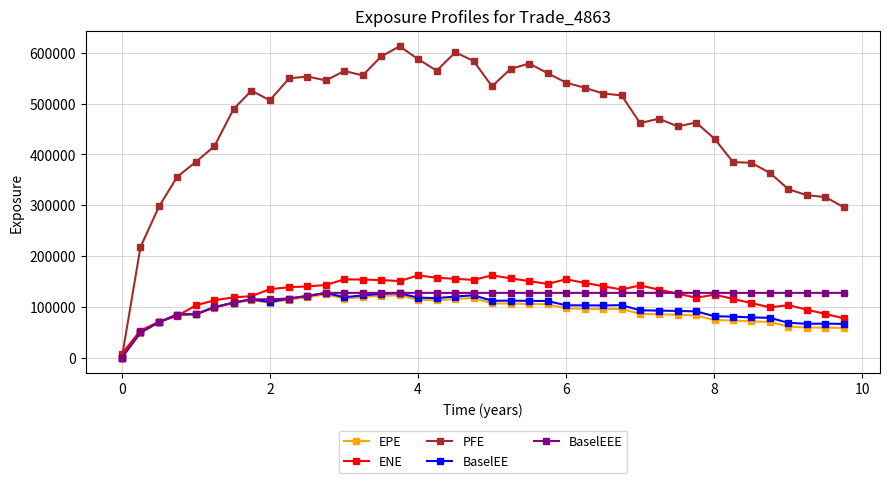

Which series ends up on top after the final intersection of ENE and PFE?

PFE